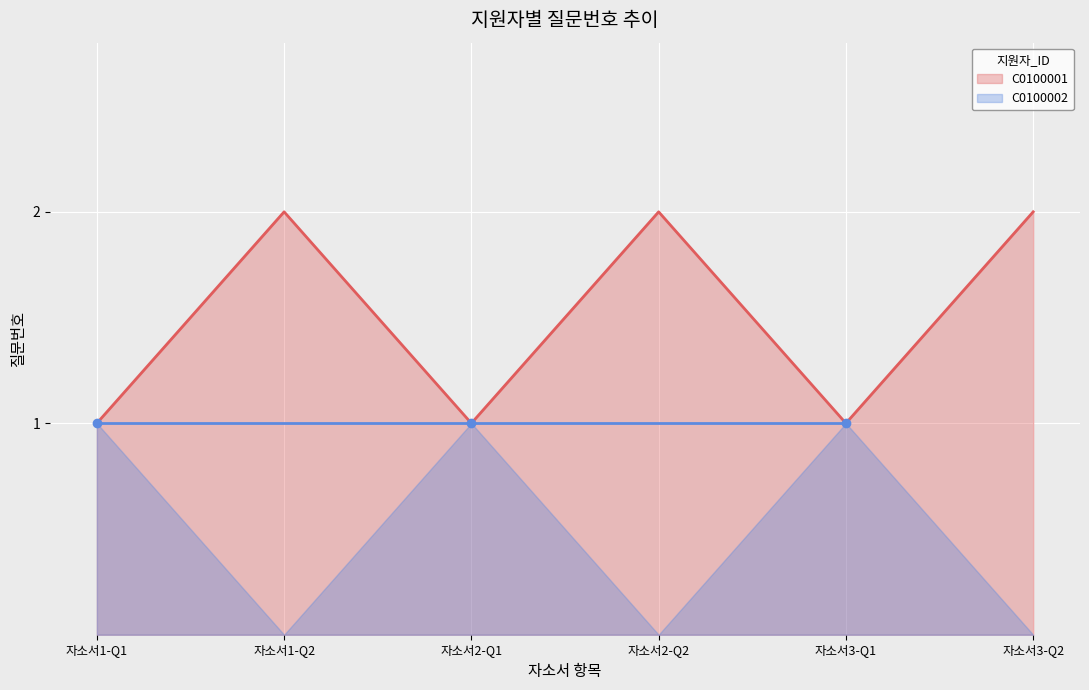

Which has a higher value, 자소서3-Q1 or 자소서2-Q1?

자소서3-Q1